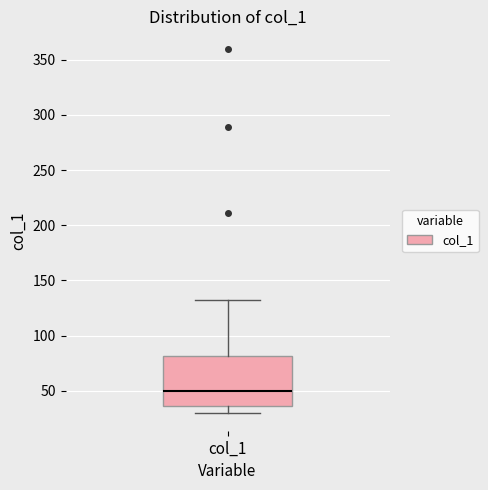

Transcribe this box plot: give where the median line is, the range the box spans, and where the two whiskers end, as read against the y-axis. The values are not printed on the chart, so give them approximately, as read against the axis.

median 50, box 35 to 80, whiskers 30 to 135